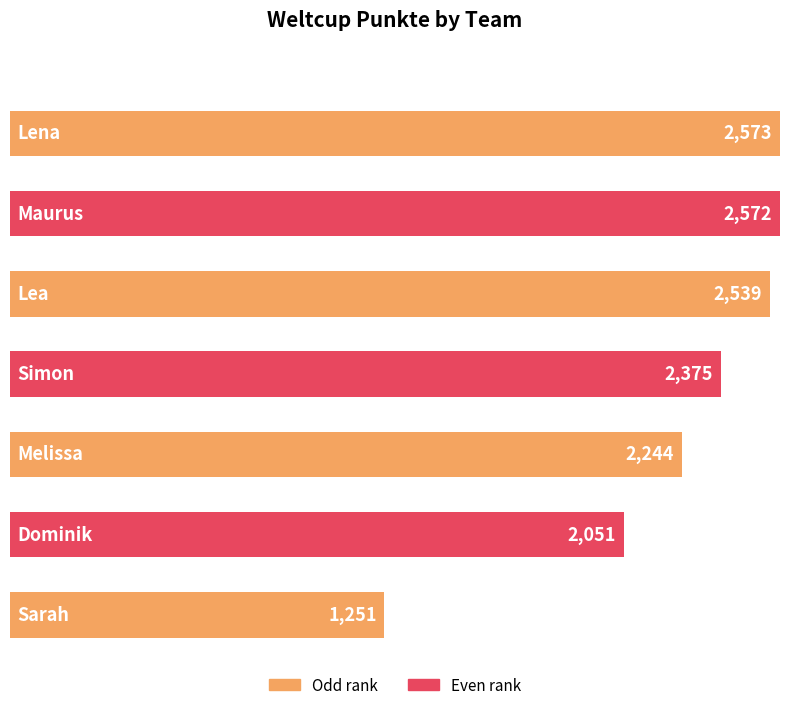

Between Maurus and Lea, which is larger?

Maurus